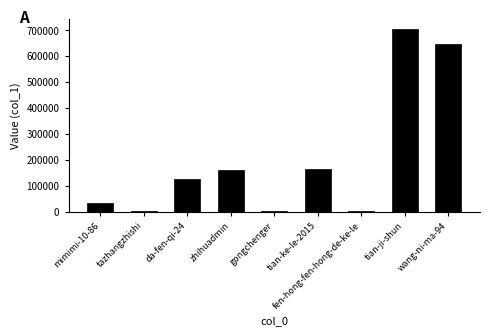

Is it true that the value at mimimi-10-86 is 59174?

False